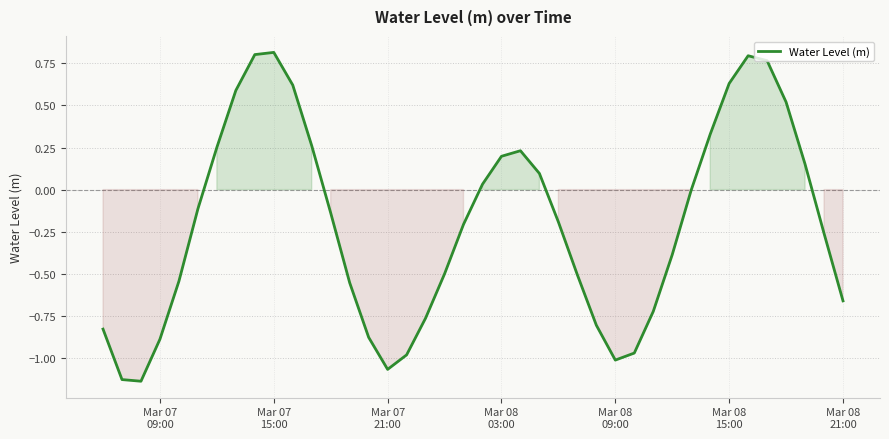

How many interior local valleys (lower than both neighbors) does the data have?

3